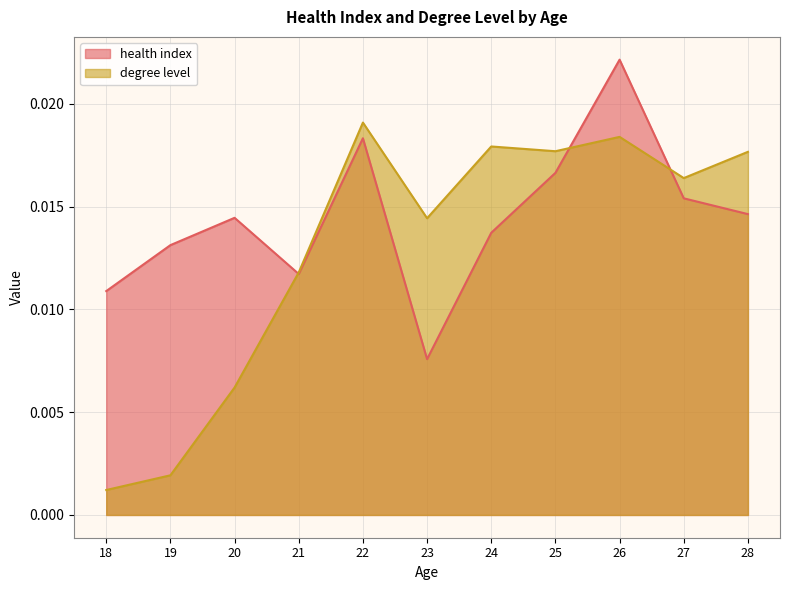

Between which two adjacent categories do health index and degree level first intersect?

20 and 21